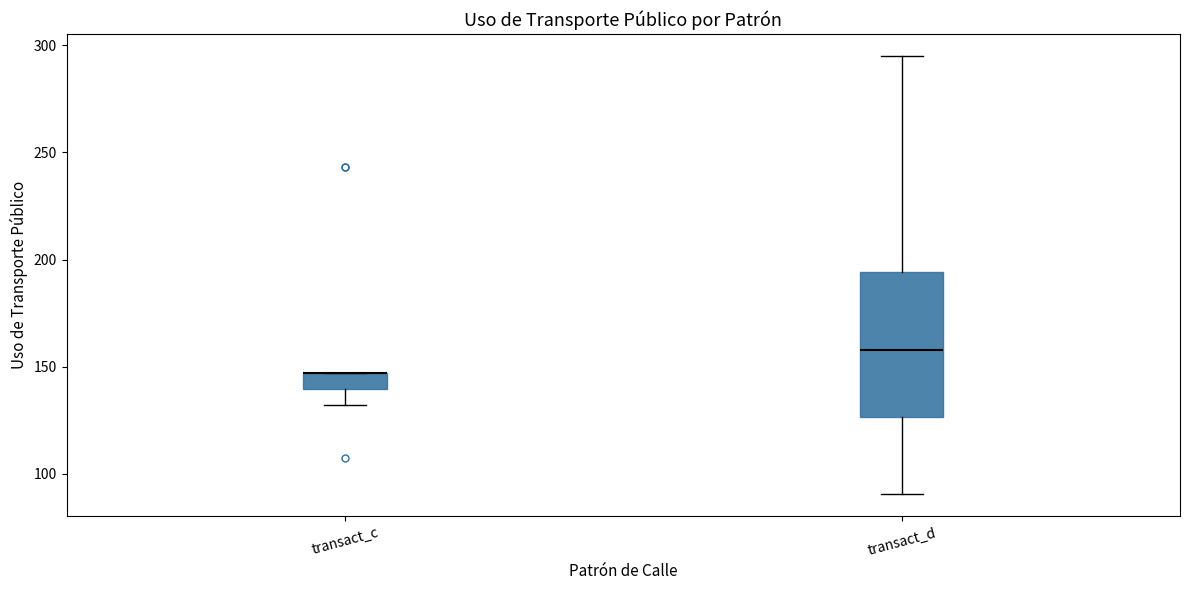

Which box is the tallest, from its lower edge to its upper edge?

transact_d